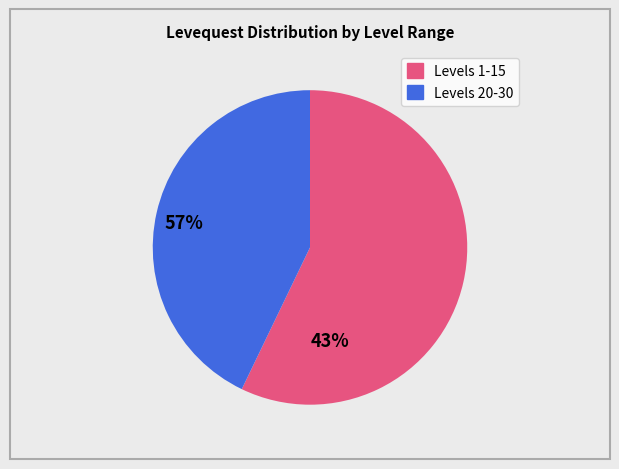

Is there a majority slice in this chart?

Yes